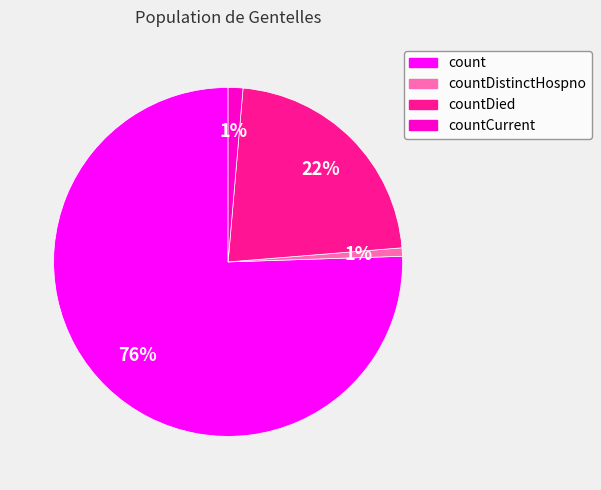

To the nearest percent, what is the average slice percentage?

25%